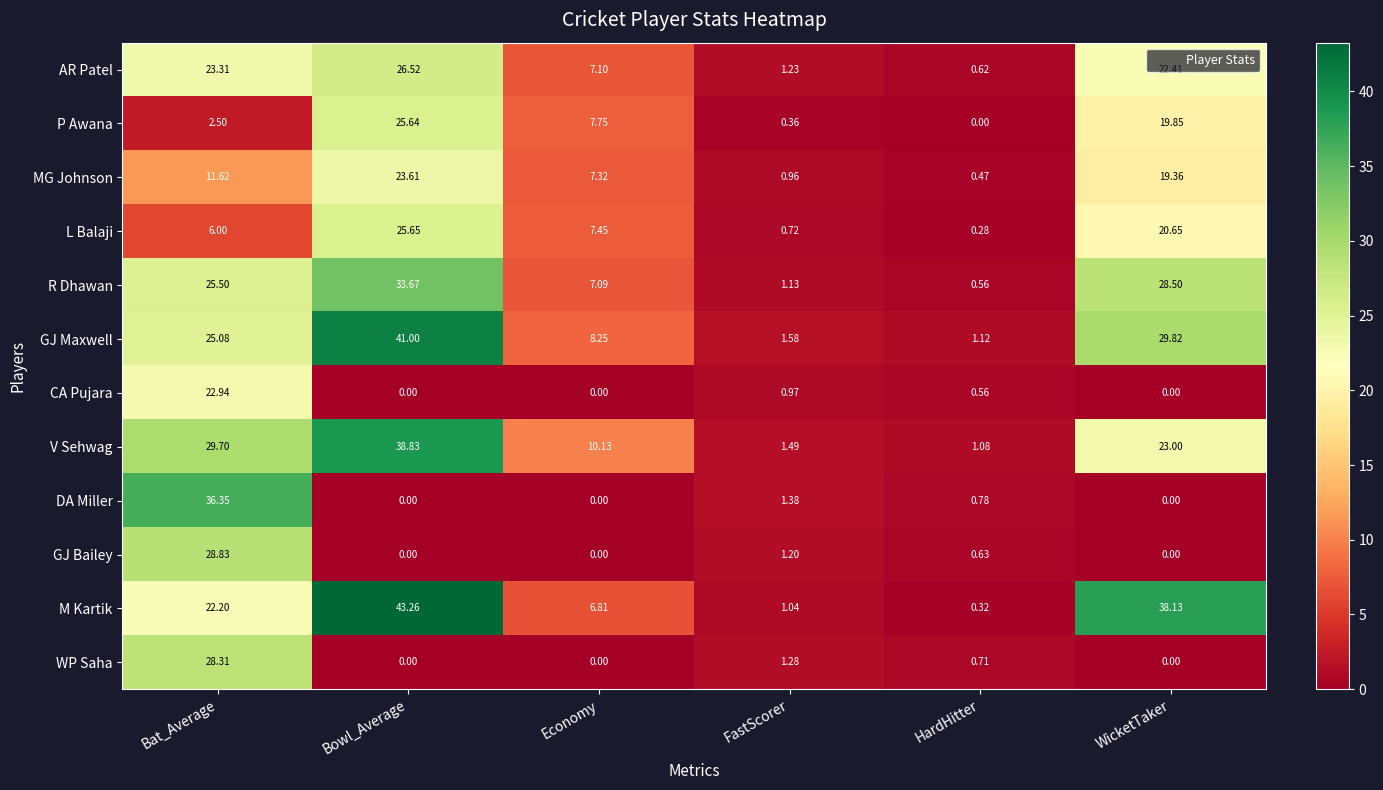

Count the number of categories in the chart.

6